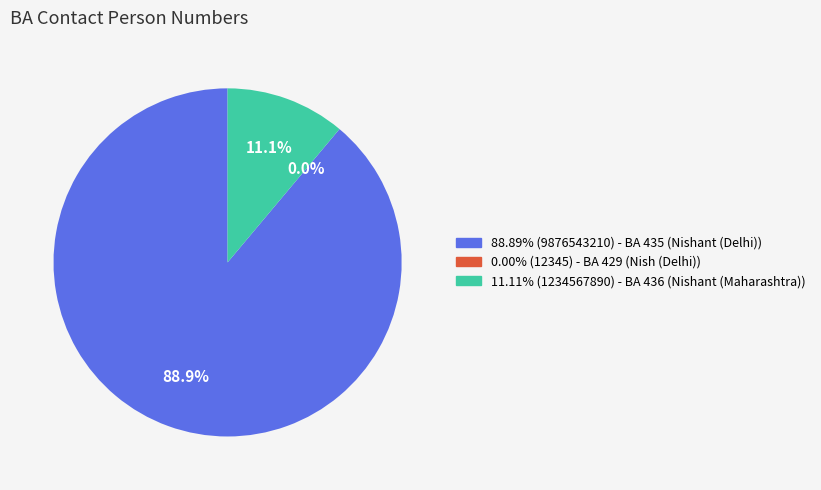

Does 88.89% (9876543210) - BA 435 (Nishant (Delhi)) represent more than half of the total?

Yes